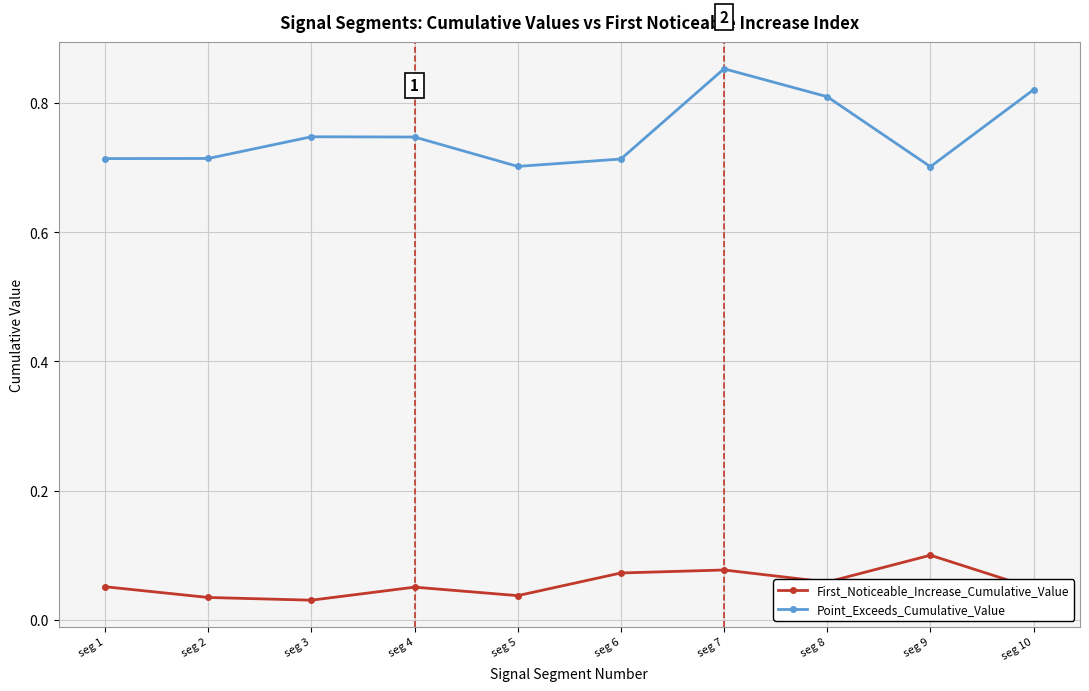

True or false: First_Noticeable_Increase_Cumulative_Value and Point_Exceeds_Cumulative_Value intersect in this chart.

False